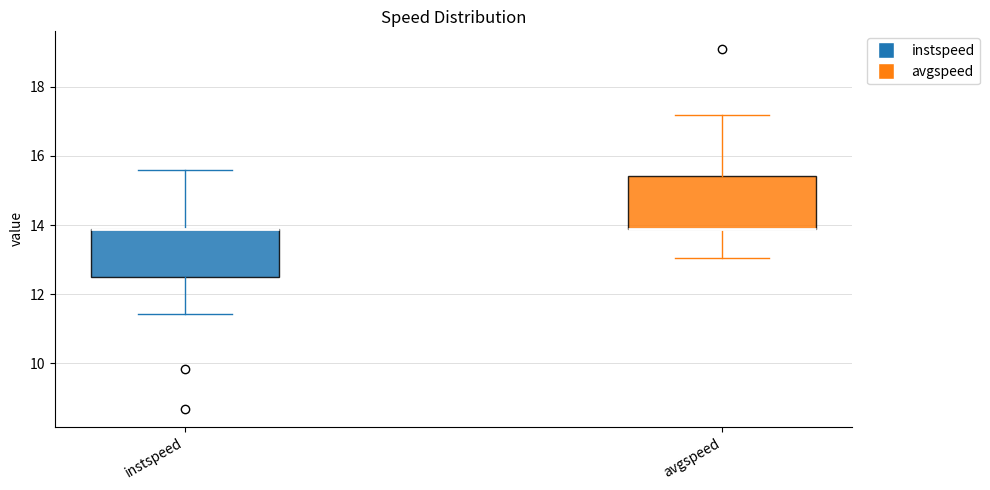

Reading left to right, transcribe this box plot: for each box, give where its median line is, the range the box spans, and where its two whiskers end, as read against the y-axis. The values are not printed on the chart, so give them approximately, as read against the axis.

instspeed: median 13.8 (drawn on the box's upper edge), box 12.6 to 13.8, whiskers 11.4 to 15.6
avgspeed: median 13.8 (drawn on the box's lower edge), box 13.8 to 15.4, whiskers 13.0 to 17.2